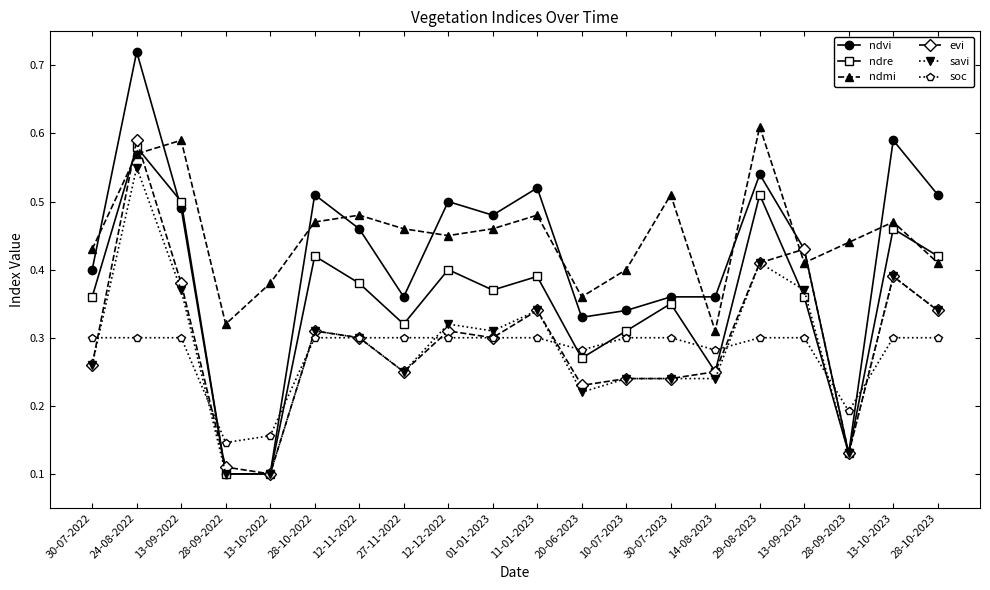

Where is the first local maximum for evi?

24-08-2022